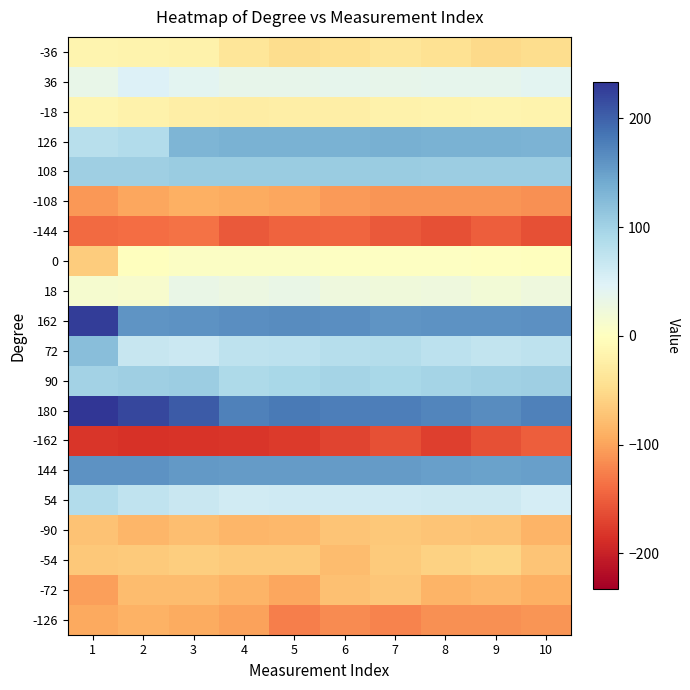

Reading right to left, list all the values displayed in this chart.

-36: 10=-48	9=-51	8=-42	7=-37	6=-45	5=-49	4=-37	3=-19	2=-17	1=-16
36: 10=41	9=38	8=38	7=35	6=38	5=35	4=35	3=41	2=48	1=33
-18: 10=-18	9=-16	8=-17	7=-20	6=-24	5=-24	4=-26	3=-24	2=-19	1=-14
126: 10=132	9=133	8=133	7=135	6=134	5=133	4=133	3=131	2=86	1=81
108: 10=105	9=104	8=105	7=106	6=106	5=106	4=107	3=106	2=103	1=102
-108: 10=-113	9=-111	8=-111	7=-111	6=-107	5=-97	4=-94	3=-91	2=-97	1=-108
-144: 10=-162	9=-150	8=-161	7=-153	6=-144	5=-146	4=-153	3=-135	2=-139	1=-141
0: 10=-1	9=0	8=2	7=2	6=2	5=4	4=4	3=4	2=-1	1=-64
18: 10=25	9=20	8=25	7=23	6=25	5=32	4=29	3=31	2=11	1=13
162: 10=163	9=162	8=162	7=160	6=164	5=167	4=165	3=161	2=160	1=227
72: 10=76	9=71	8=78	7=84	6=82	5=77	4=75	3=64	2=68	1=121
90: 10=102	9=101	8=97	7=94	6=97	5=94	4=90	3=104	2=103	1=99
180: 10=176	9=166	8=172	7=178	6=178	5=181	4=175	3=205	2=220	1=233
-162: 10=-150	9=-162	8=-173	7=-161	6=-170	5=-177	4=-181	3=-183	2=-184	1=-182
144: 10=151	9=149	8=150	7=154	6=154	5=154	4=153	3=156	2=161	1=162
54: 10=56	9=62	8=62	7=61	6=61	5=61	4=60	3=67	2=73	1=86
-90: 10=-86	9=-74	8=-71	7=-69	6=-72	5=-83	4=-85	3=-78	2=-85	1=-74
-54: 10=-72	9=-56	8=-60	7=-67	6=-79	5=-67	4=-67	3=-62	2=-67	1=-68
-72: 10=-91	9=-82	8=-86	7=-70	6=-76	5=-97	4=-86	3=-80	2=-80	1=-102
-126: 10=-111	9=-114	8=-114	7=-122	6=-118	5=-127	4=-101	3=-94	2=-89	1=-96